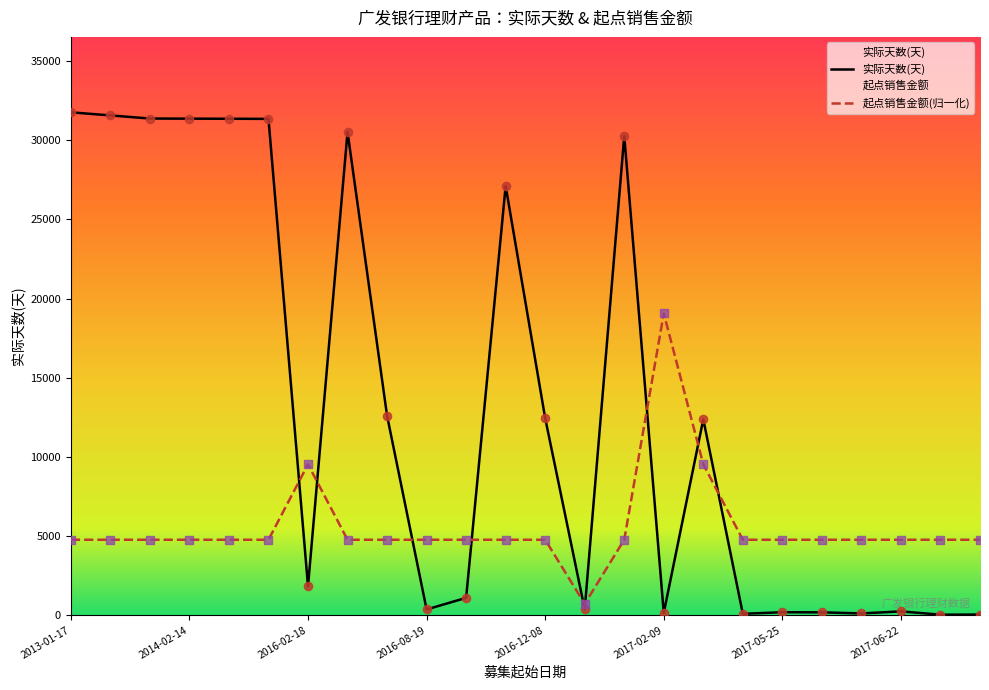

At which category is the sum across all series the highest?

2013-01-17